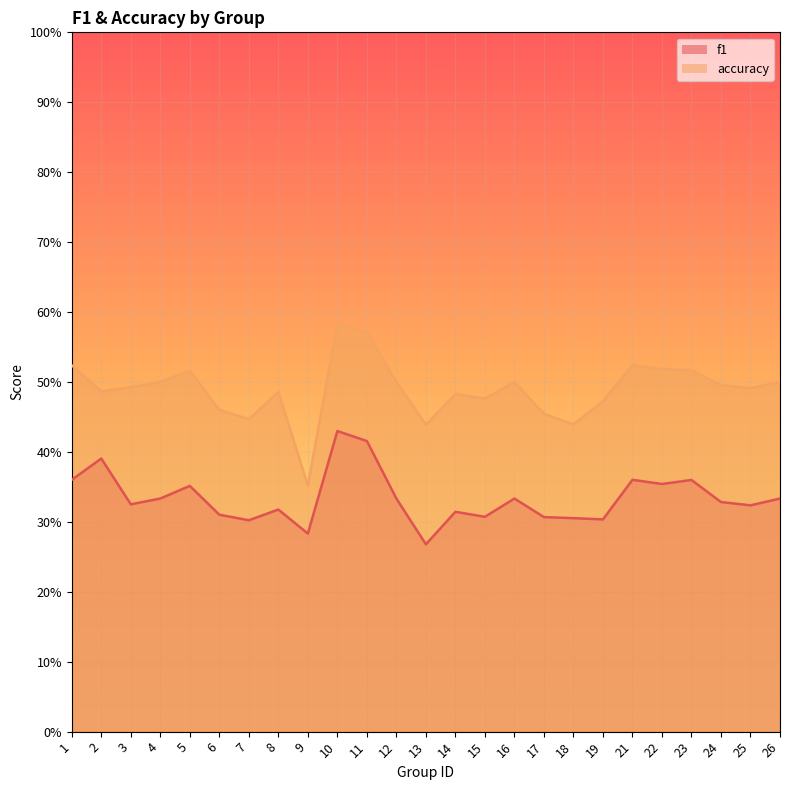

Is the value of f1 at 25 greater than the value of accuracy at 8?

No